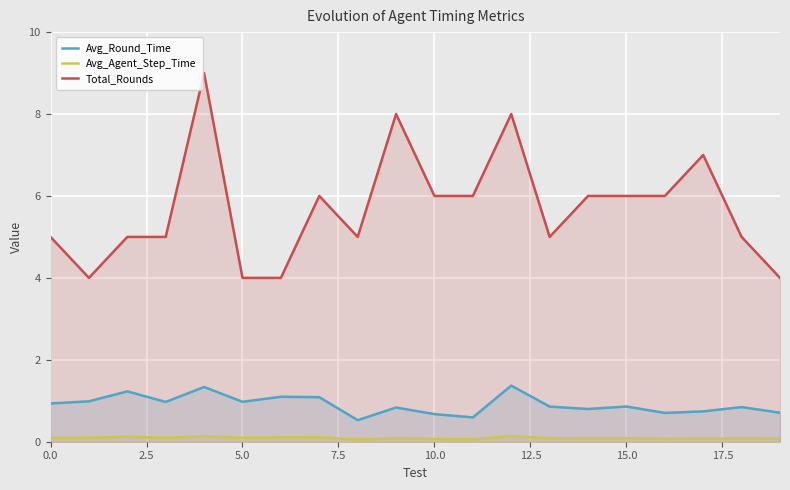

What is the maximum value shown in the chart?

9.0